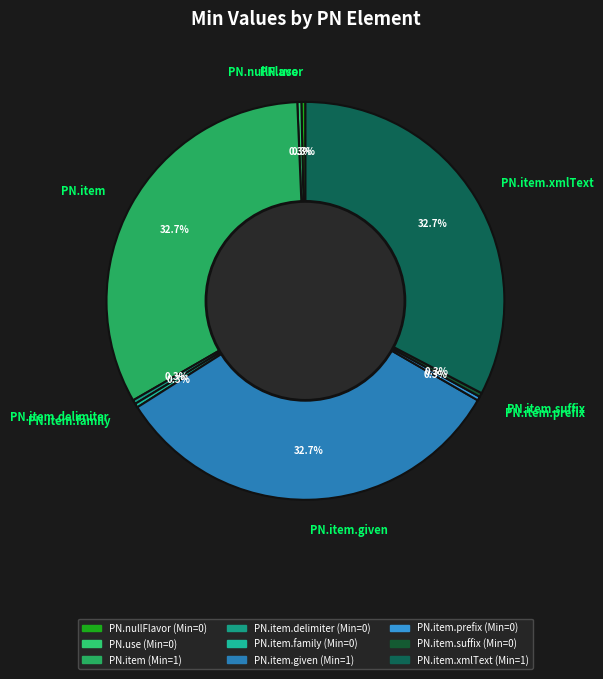

To the nearest percent, what is the average slice percentage?

11%